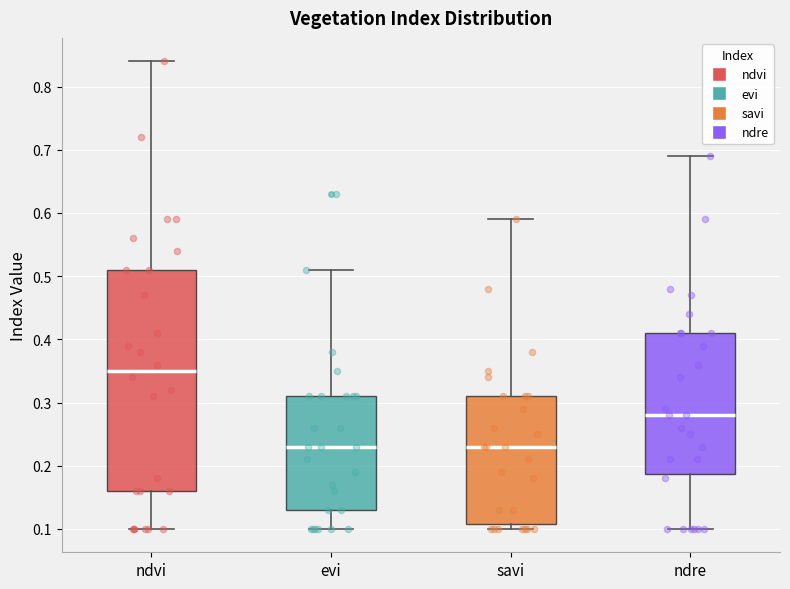

Reading left to right, transcribe this box plot: for each box, give where its median line is, the range the box spans, and where its two whiskers end, as read against the y-axis. The values are not printed on the chart, so give them approximately, as read against the axis.

ndvi: median 0.35, box 0.16 to 0.51, whiskers 0.10 to 0.84
evi: median 0.23, box 0.13 to 0.31, whiskers 0.10 to 0.51
savi: median 0.23, box 0.11 to 0.31, whiskers 0.10 to 0.59
ndre: median 0.28, box 0.19 to 0.41, whiskers 0.10 to 0.69